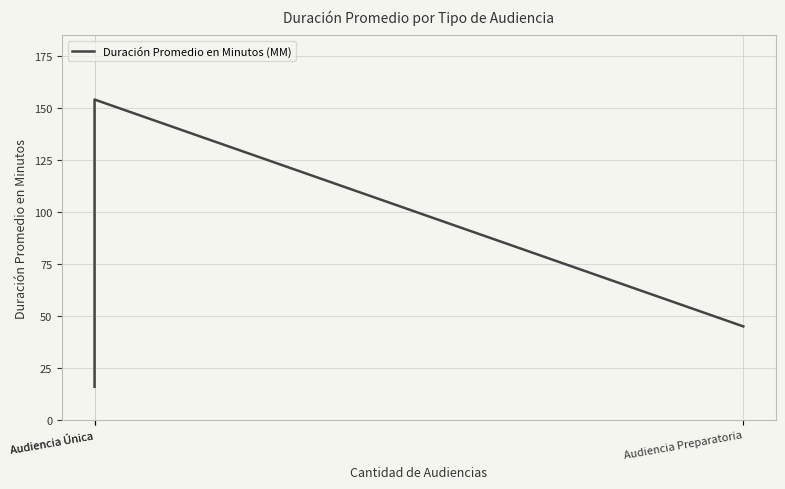

What is the maximum value shown in the chart?

154